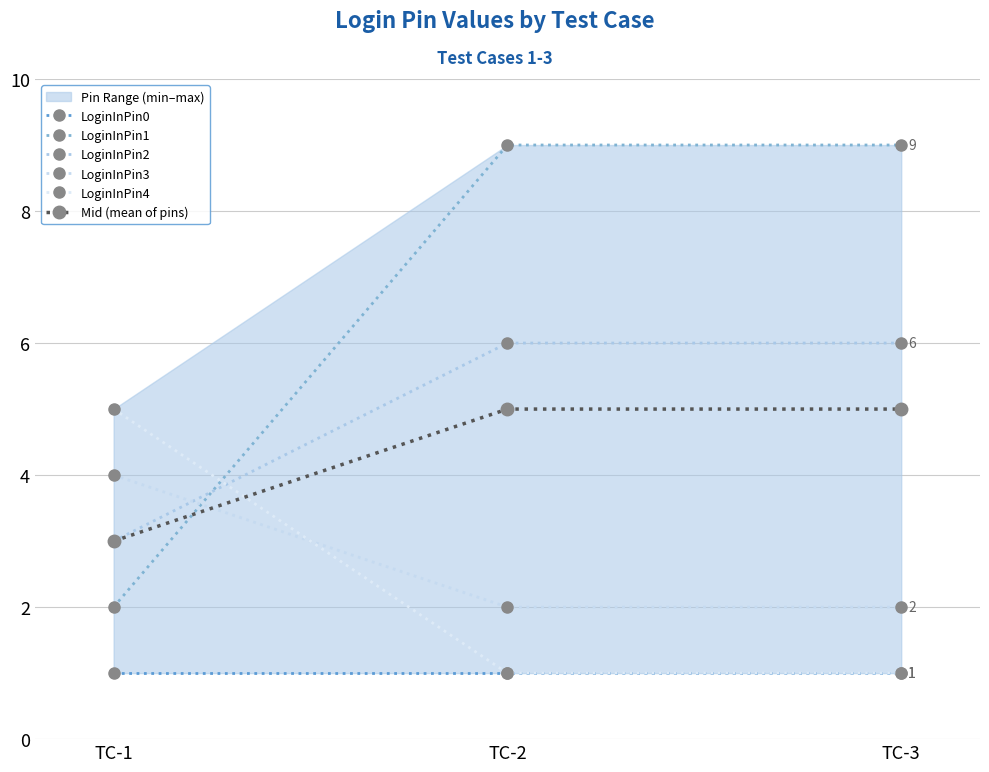

What is the difference between the maximum and minimum values in the LoginInPin4 series?

4